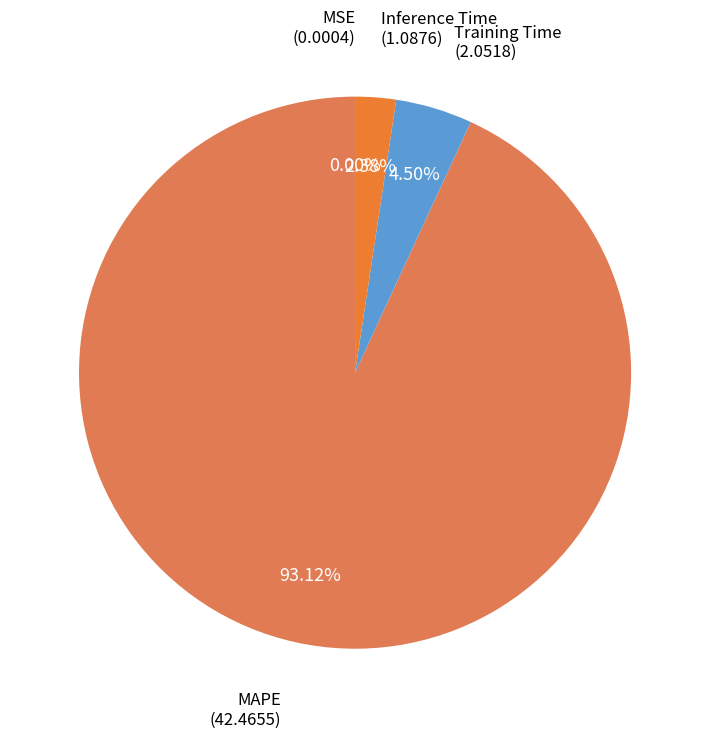

Does Training Time represent more than half of the total?

No